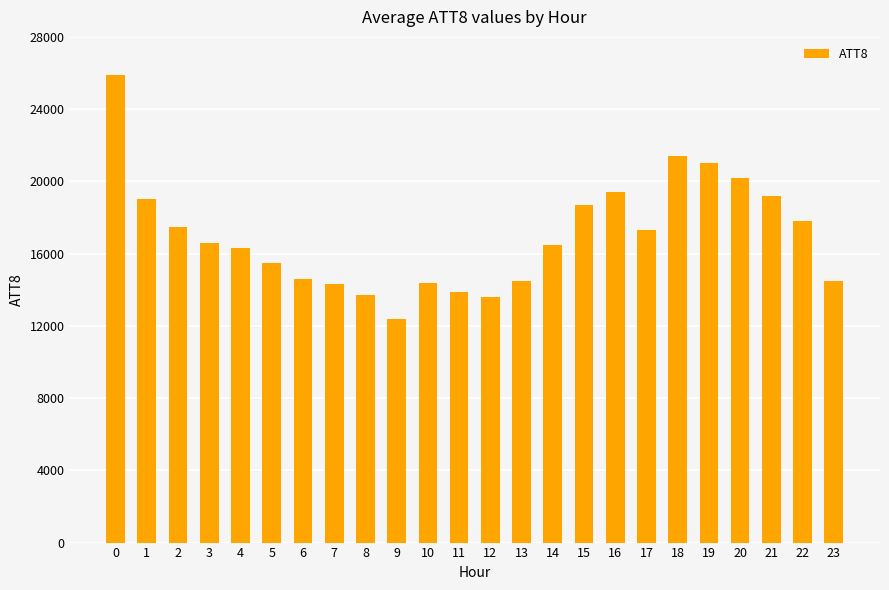

What is the sum of all values?

408200